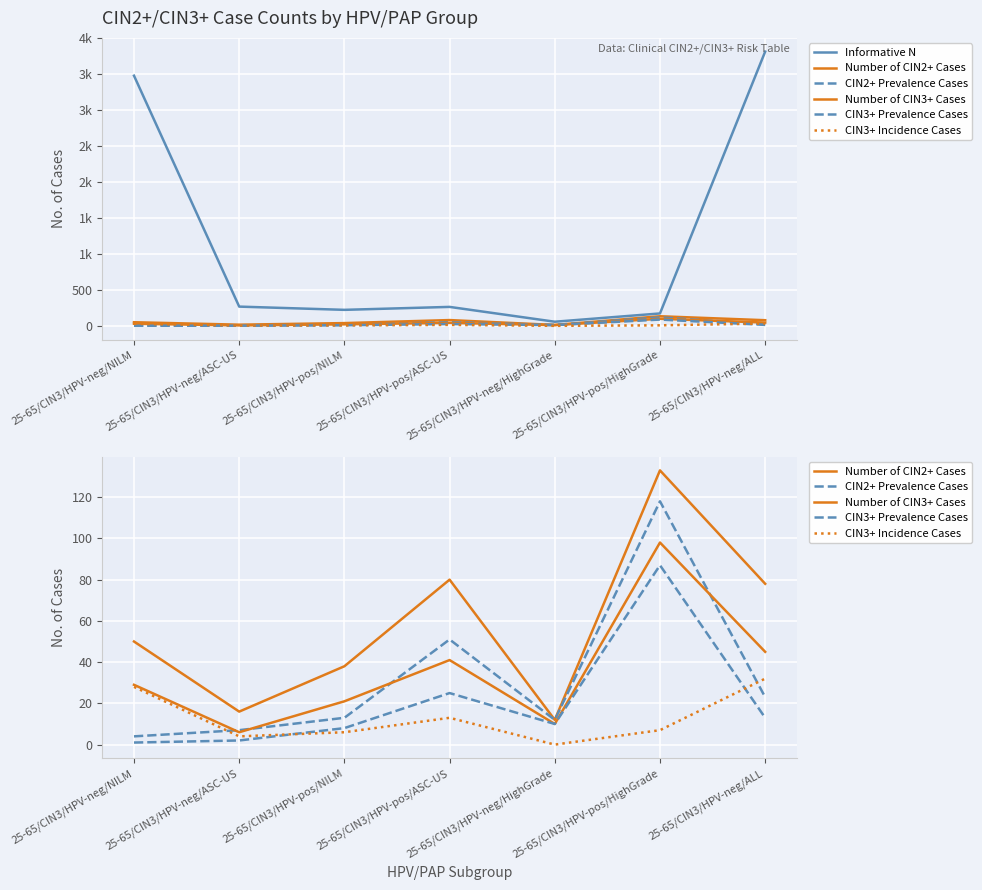

What is the label of the 2nd point from the right?

25-65/CIN3/HPV-pos/HighGrade